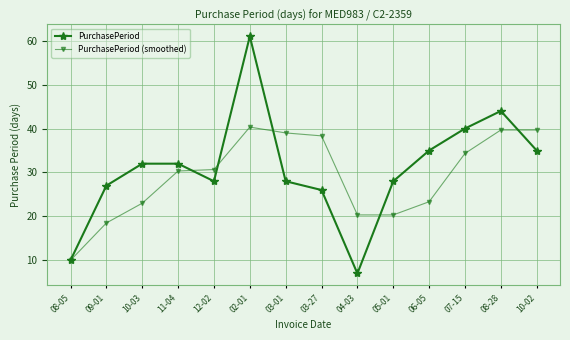

True or false: PurchasePeriod (smoothed) has a value of 54.9 at 03-27.

False